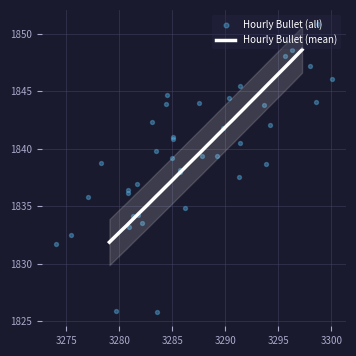

Is the value of Hourly Bullet (mean) at 21 greater than the value of Hourly Bullet (all) at 32?

Yes